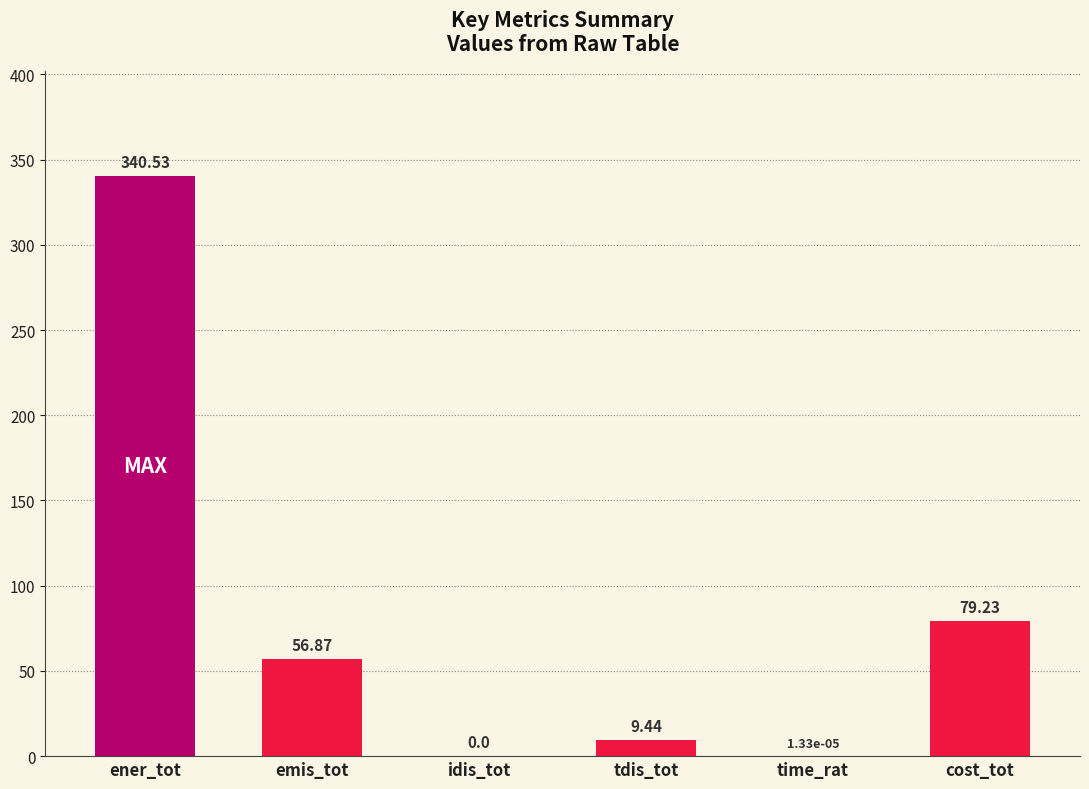

What is the sum of all values?

486.1